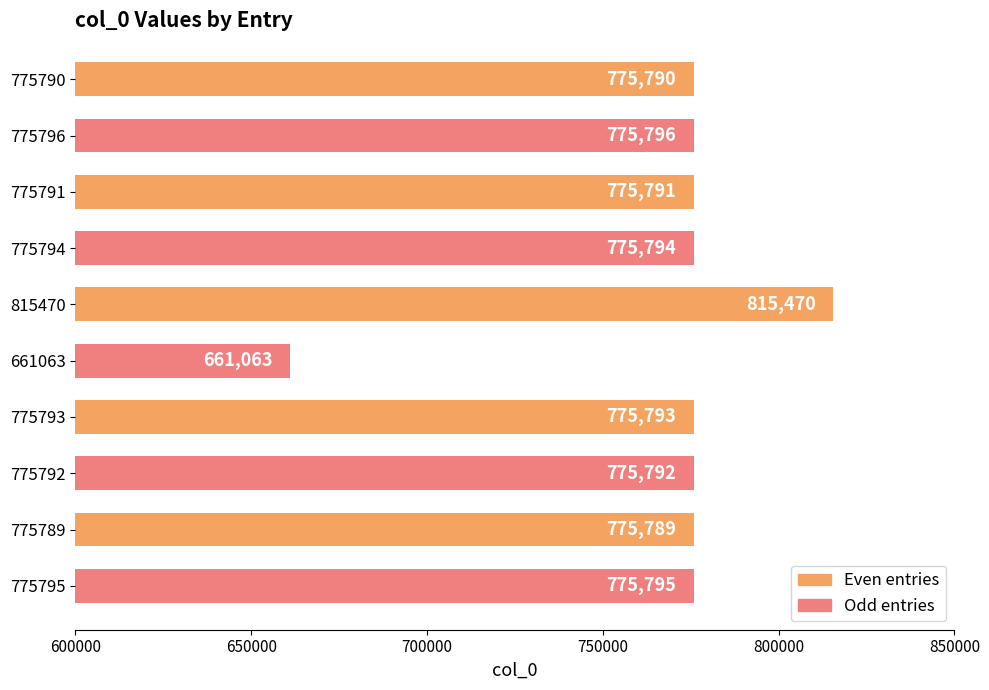

Which label corresponds to the largest value in the chart?

815470